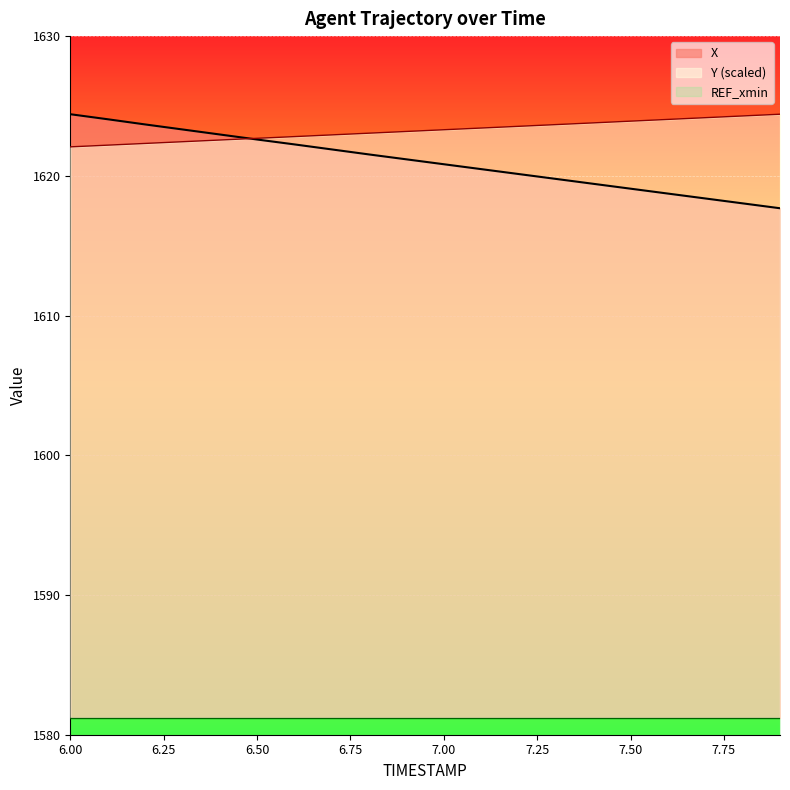

How many times do Y and X cross each other?

1